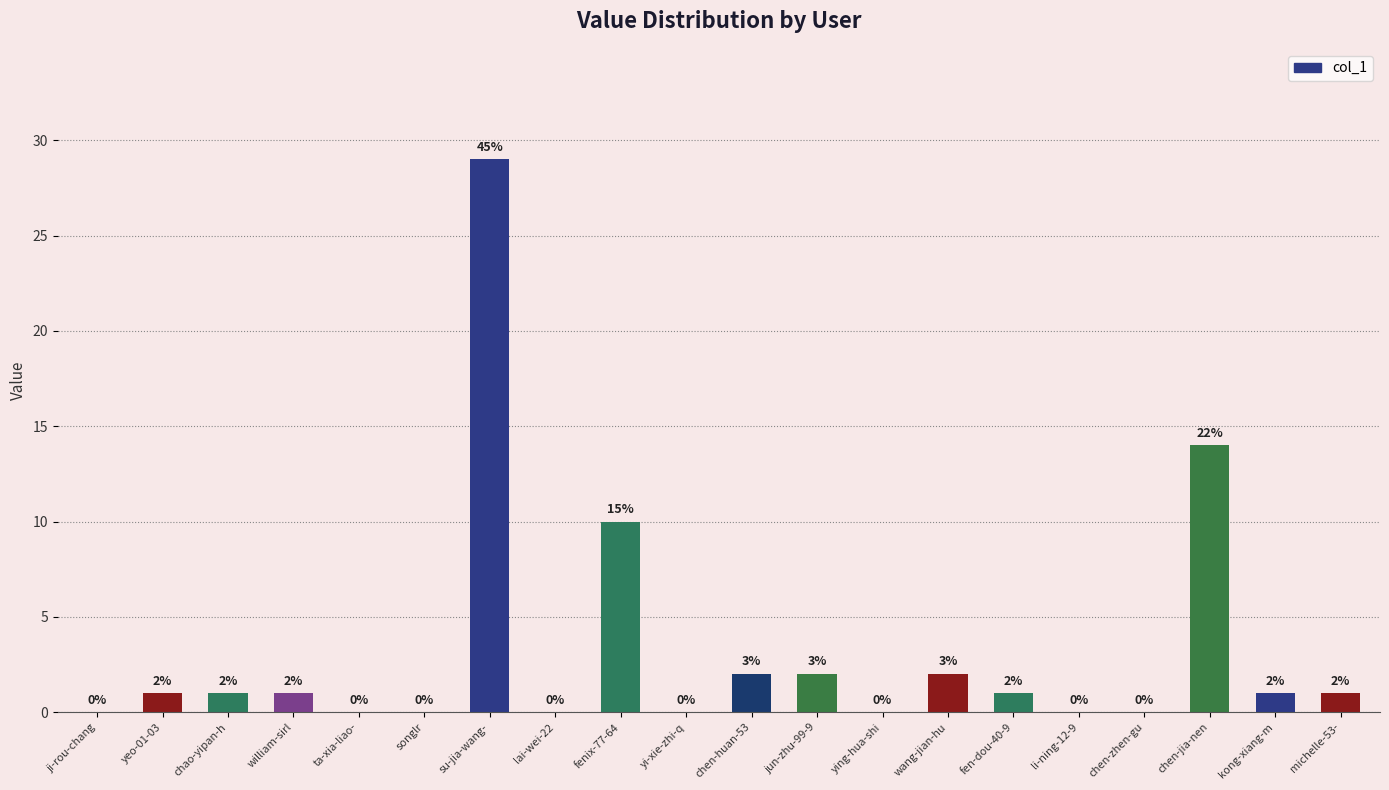

What is the difference between the values at su-jia-wang- and fen-dou-40-9?

28